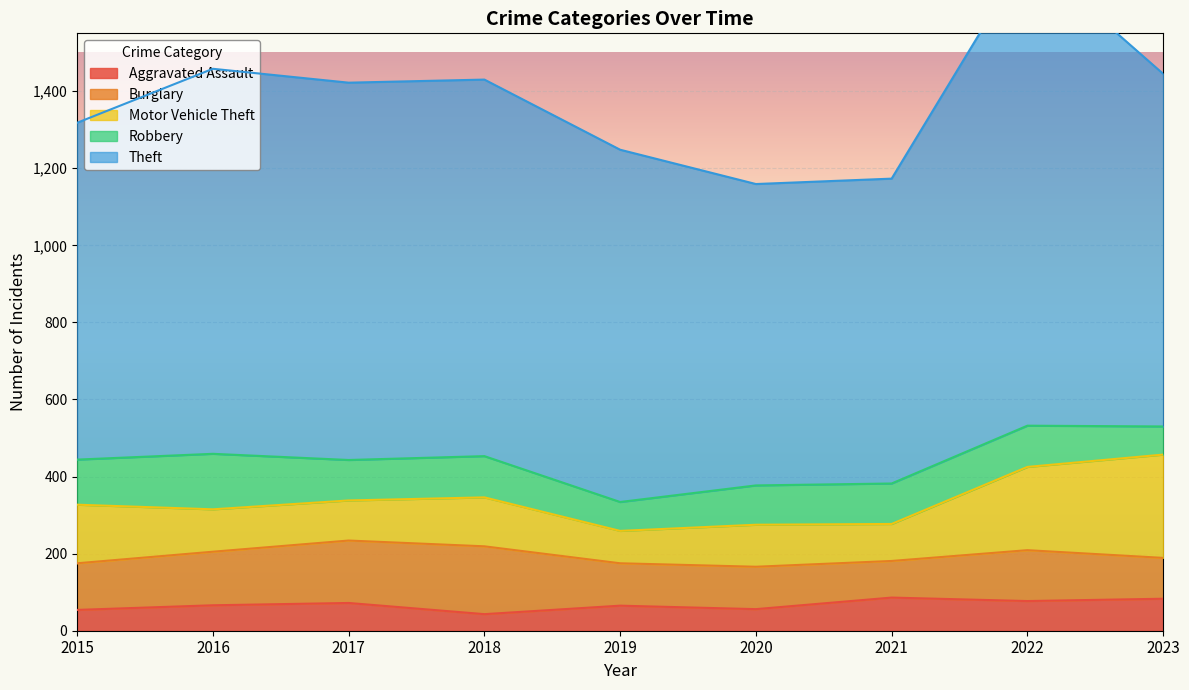

What is the value of the Motor Vehicle Theft point at the 4th from the left?

127